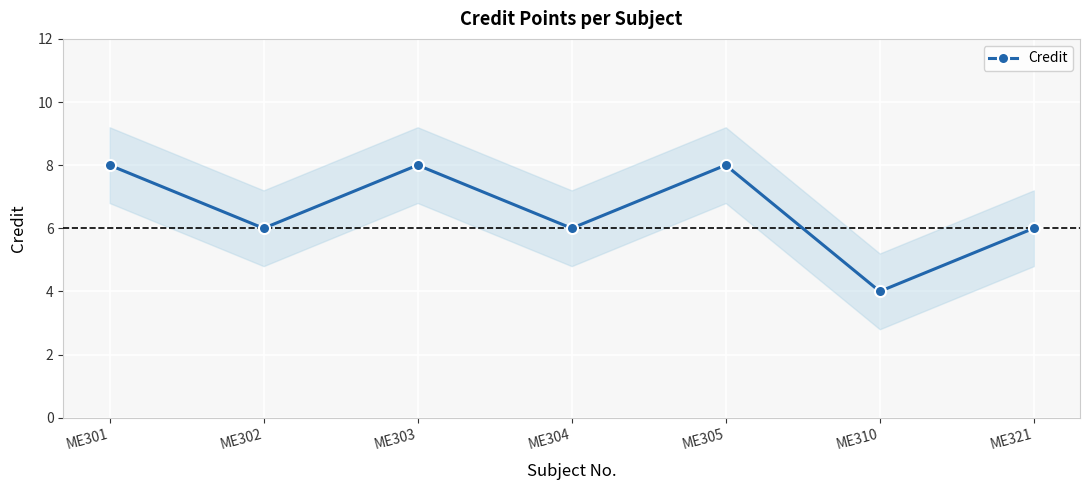

Is it true that the value at ME303 is 8?

True